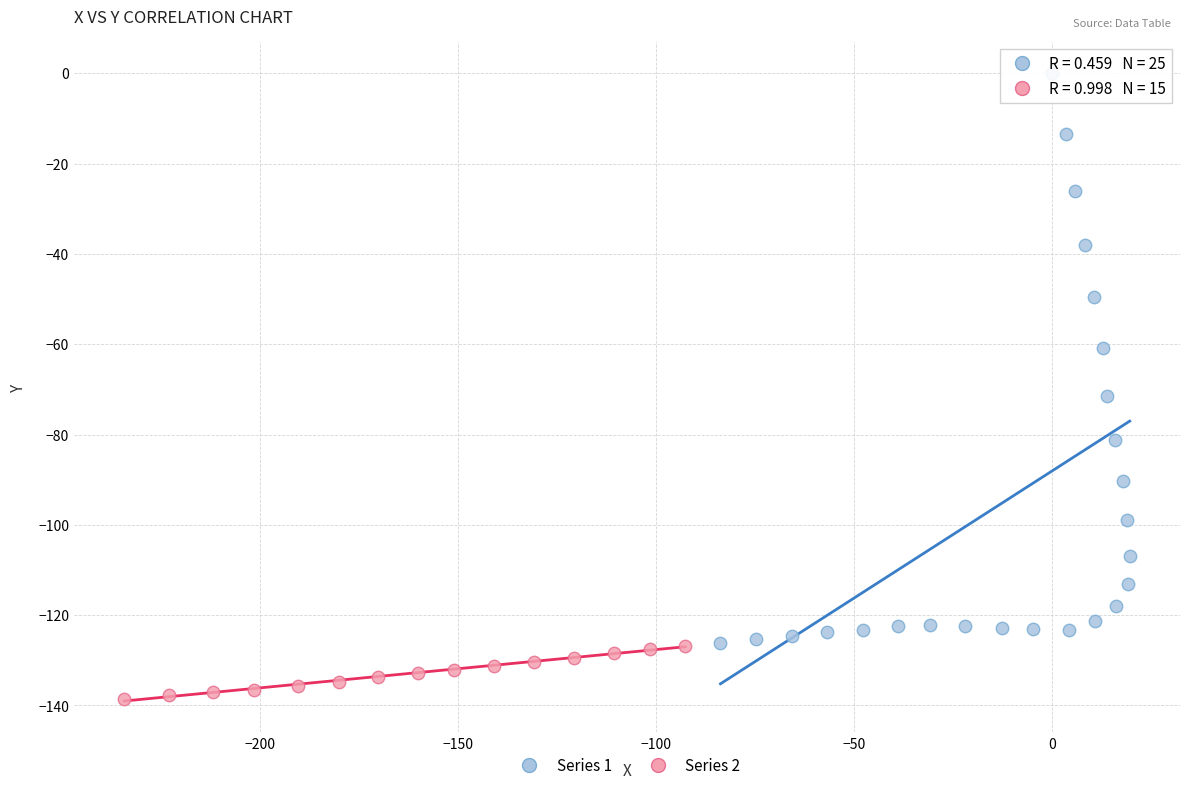

Which series contains the highest Y value?

Series 1